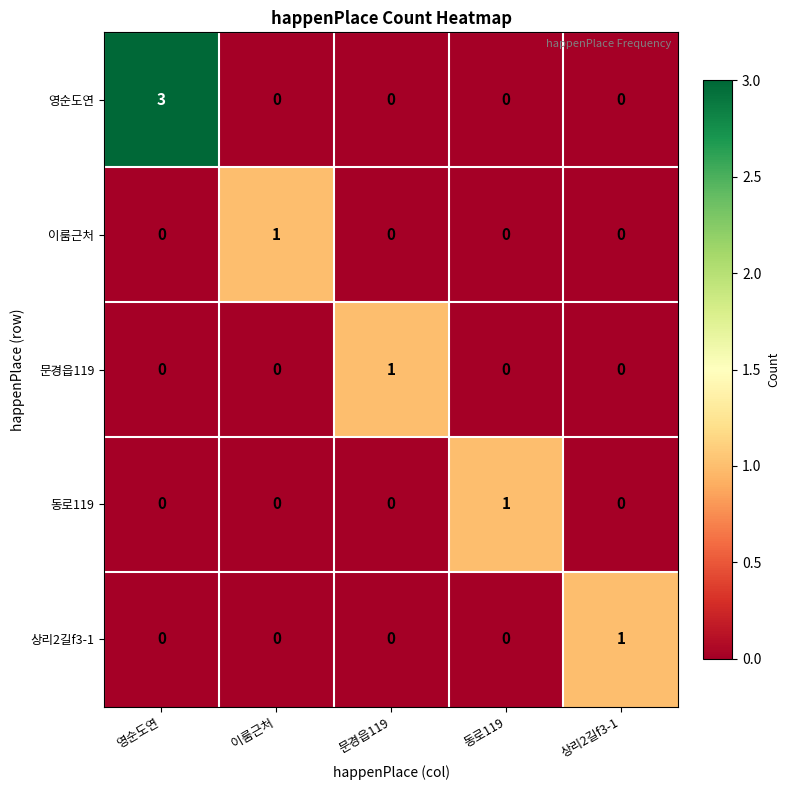

How many 이룸근처 values are between 0 and 1?

5